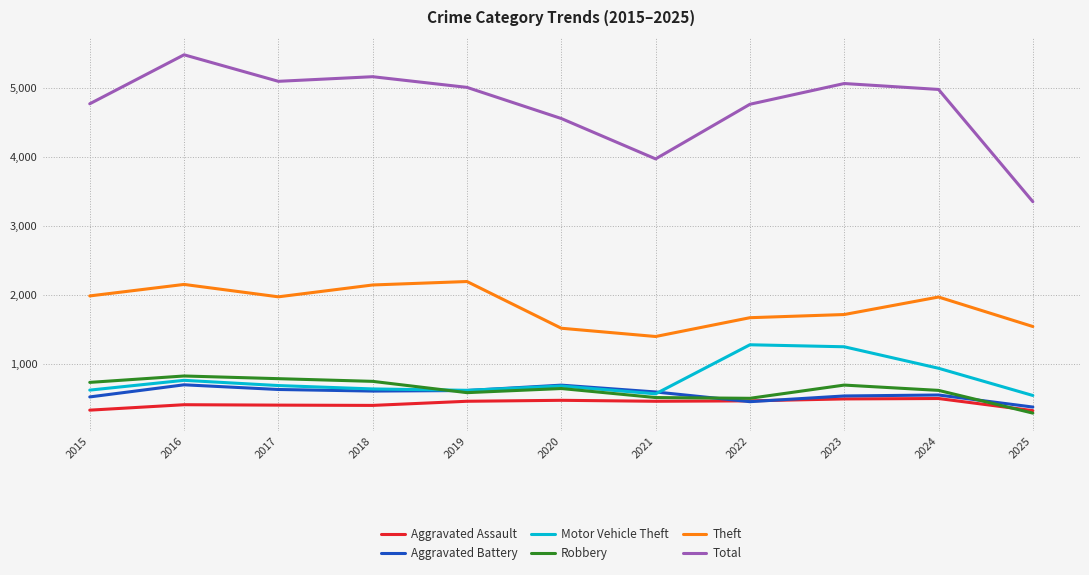

What is the difference between the maximum and minimum values in the Robbery series?

539